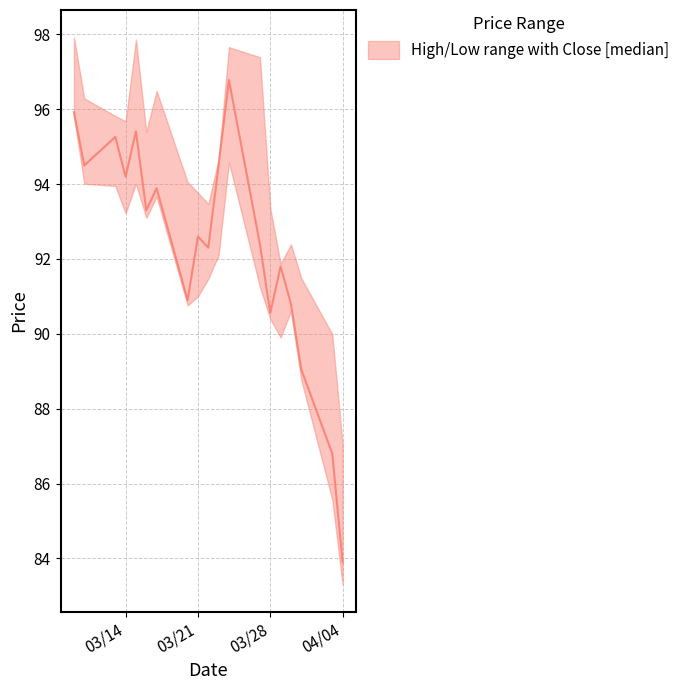

True or false: low has a value of 20.3 at 2023-03-30.

False